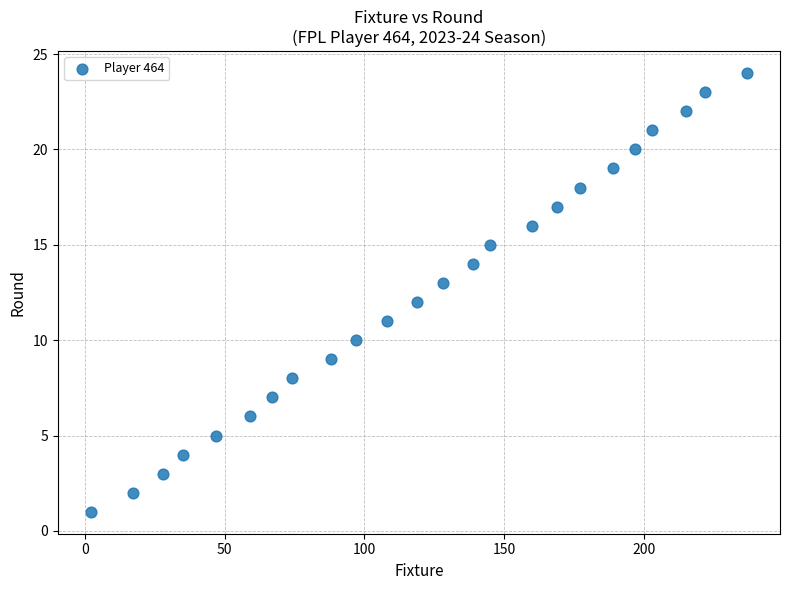

What is the range of X values (max minus min)?

235